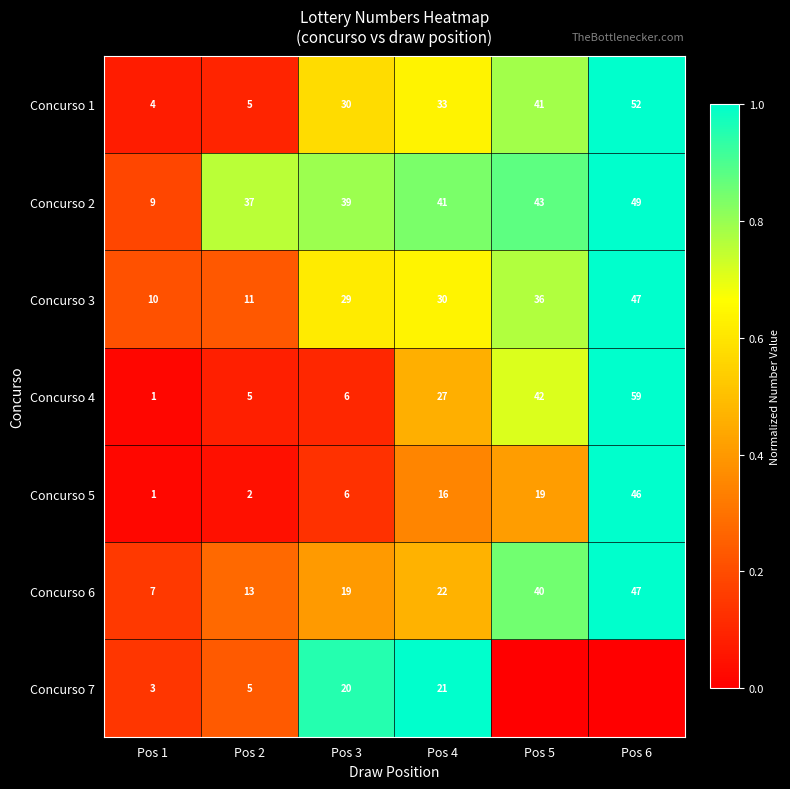

How many Concurso 6 values are between 13 and 40?

4